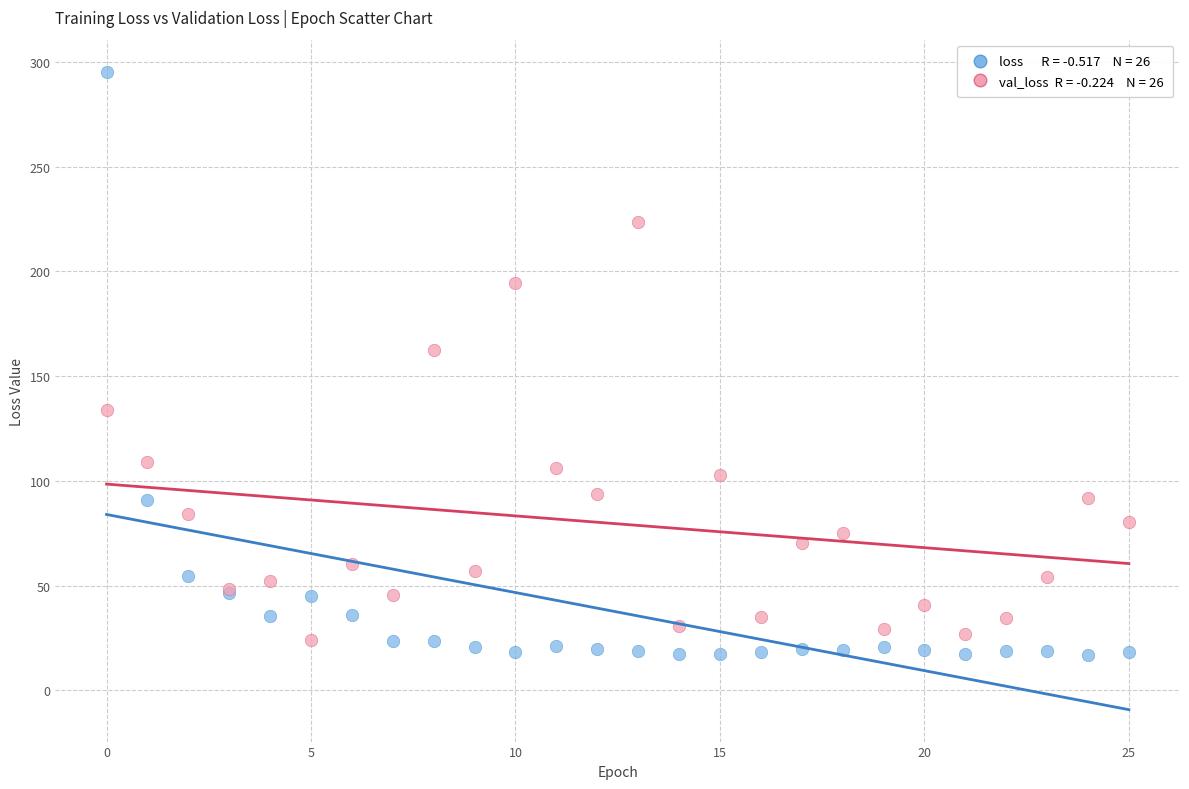

Across all series, what Y value is closest to 156?

162.4